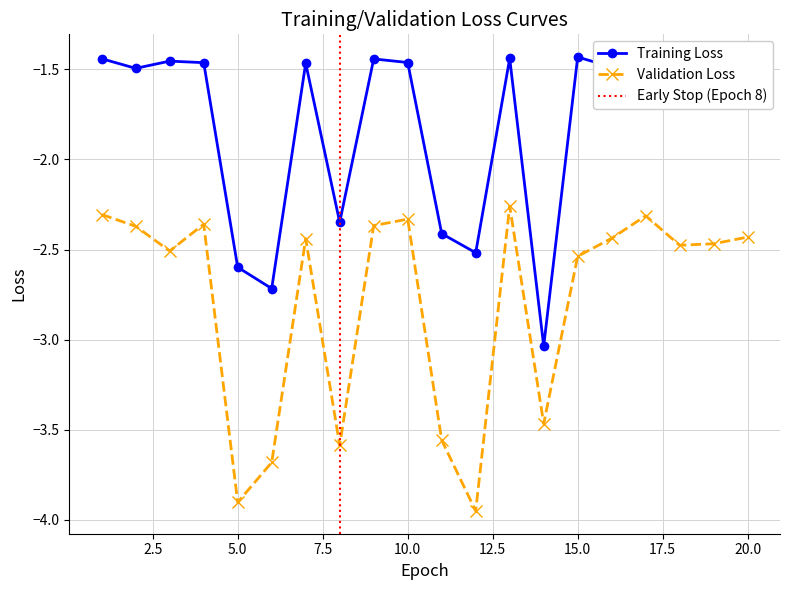

What is the sum of the Validation Loss values at 15 and 14?

-6.0